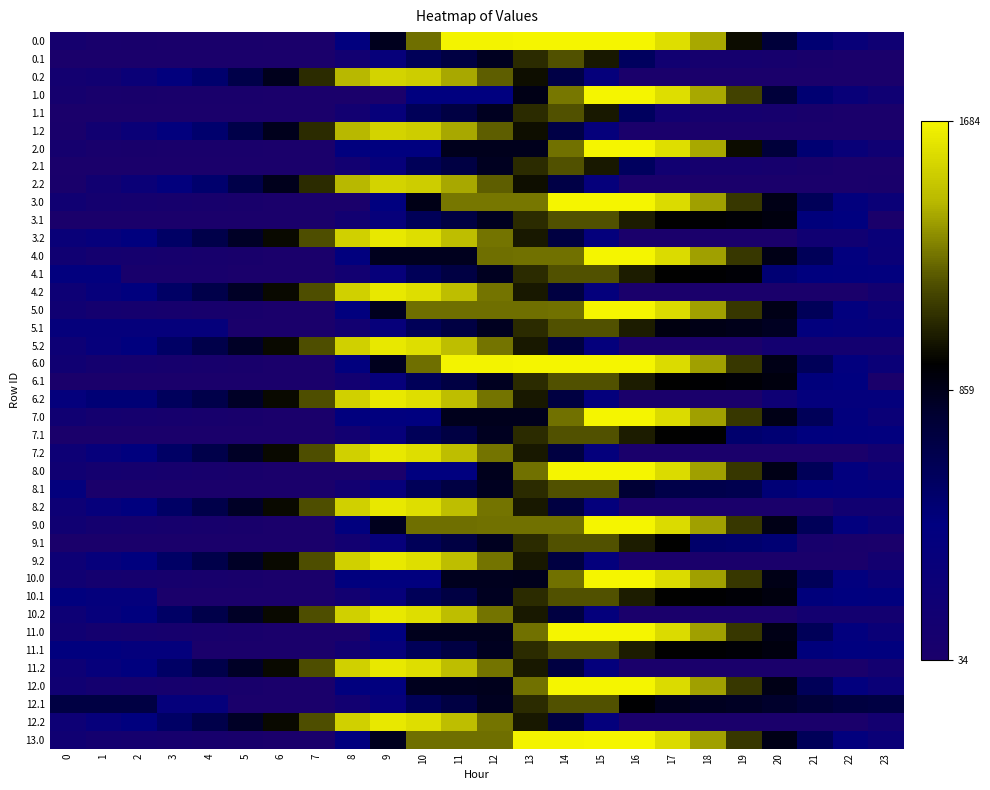

Reading left to right, transcribe all the data shown in this chart.

0.0: 0=115.3	1=65.4	2=54.9	3=50.5	4=45.6	5=41.8	6=33.7	7=33.7	8=425.0	9=841.8	10=1258.6	11=1675.4	12=1675.4	13=1684.0	14=1684.0	15=1684.0	16=1684.0	17=1588.2	18=1399.6	19=977.8	20=745.6	21=504.8	22=310.6	23=198.2
0.1: 0=33.7	1=33.7	2=33.7	3=33.7	4=33.7	5=33.7	6=33.7	7=33.7	8=157.6	9=346.8	10=618.2	11=704.3	12=837.5	13=1076.6	14=1189.1	15=1014.3	16=589.0	17=163.8	18=101.3	19=101.1	20=86.4	21=53.7	22=33.7	23=33.7
0.2: 0=145.4	1=173.5	2=286.8	3=404.6	4=529.0	5=682.4	6=851.9	7=1073.0	8=1434.1	9=1544.5	10=1520.7	11=1398.9	12=1225.9	13=983.1	14=692.7	15=363.6	16=33.7	17=33.7	18=33.7	19=33.7	20=33.7	21=33.7	22=33.7	23=33.7
1.0: 0=115.3	1=65.4	2=54.9	3=50.5	4=45.6	5=41.8	6=33.7	7=33.7	8=33.7	9=33.7	10=450.5	11=450.5	12=450.5	13=867.3	14=1284.0	15=1684.0	16=1684.0	17=1588.2	18=1399.6	19=1147.9	20=745.6	21=504.8	22=310.6	23=198.2
1.1: 0=33.7	1=33.7	2=33.7	3=33.7	4=33.7	5=33.7	6=33.7	7=33.7	8=157.6	9=346.8	10=618.2	11=704.3	12=837.5	13=1076.6	14=1189.1	15=1014.3	16=589.0	17=163.8	18=101.3	19=101.1	20=86.4	21=53.7	22=33.7	23=33.7
1.2: 0=47.5	1=173.5	2=286.8	3=404.6	4=529.0	5=682.4	6=851.9	7=1073.0	8=1434.1	9=1544.5	10=1520.7	11=1398.9	12=1225.9	13=983.1	14=692.7	15=363.6	16=33.7	17=33.7	18=33.7	19=33.7	20=33.7	21=33.7	22=33.7	23=33.7
2.0: 0=115.3	1=65.4	2=54.9	3=50.5	4=45.6	5=41.8	6=33.7	7=33.7	8=425.0	9=433.6	10=433.6	11=850.4	12=850.4	13=850.4	14=1267.2	15=1684.0	16=1684.0	17=1588.2	18=1399.6	19=977.8	20=745.6	21=504.8	22=310.6	23=198.2
2.1: 0=33.7	1=33.7	2=33.7	3=33.7	4=33.7	5=33.7	6=33.7	7=33.7	8=157.6	9=346.8	10=618.2	11=704.3	12=837.5	13=1076.6	14=1189.1	15=1014.3	16=589.0	17=163.8	18=101.3	19=101.1	20=86.4	21=53.7	22=33.7	23=33.7
2.2: 0=47.5	1=173.5	2=286.8	3=404.6	4=529.0	5=682.4	6=851.9	7=1073.0	8=1434.1	9=1544.5	10=1520.7	11=1398.9	12=1225.9	13=983.1	14=692.7	15=363.6	16=33.7	17=33.7	18=33.7	19=33.7	20=33.7	21=33.7	22=33.7	23=47.5
3.0: 0=188.1	1=126.0	2=103.4	3=86.9	4=69.8	5=53.9	6=33.7	7=33.7	8=33.7	9=450.5	10=867.3	11=1284.0	12=1284.0	13=1284.0	14=1684.0	15=1684.0	16=1683.6	17=1575.7	18=1375.0	19=1111.1	20=866.8	21=613.9	22=407.6	23=283.0
3.1: 0=33.7	1=33.7	2=33.7	3=33.7	4=33.7	5=33.7	6=33.7	7=33.7	8=157.6	9=346.8	10=618.2	11=704.3	12=837.5	13=1076.6	14=1189.1	15=1189.1	16=1028.2	17=948.9	18=931.3	19=919.0	20=892.2	21=469.3	22=437.1	23=33.7
3.2: 0=293.2	1=353.4	2=454.8	3=560.8	4=673.2	5=814.8	6=972.4	7=1181.6	8=1530.9	9=1629.3	10=1593.4	11=1459.5	12=1274.4	13=1019.4	14=717.0	15=375.7	16=33.7	17=33.7	18=33.7	19=33.7	20=33.7	21=193.7	22=193.7	23=293.2
4.0: 0=188.1	1=126.0	2=103.4	3=86.9	4=69.8	5=53.9	6=33.7	7=33.7	8=425.0	9=841.8	10=841.8	11=841.8	12=1258.6	13=1267.2	14=1267.2	15=1684.0	16=1684.0	17=1576.1	18=1375.4	19=1111.5	20=867.2	21=614.3	22=408.0	23=283.4
4.1: 0=411.8	1=411.8	2=60.3	3=60.3	4=60.3	5=33.7	6=33.7	7=33.7	8=157.6	9=346.8	10=618.2	11=704.3	12=837.5	13=1076.6	14=1189.1	15=1189.1	16=1028.2	17=948.9	18=931.3	19=919.0	20=500.3	21=455.5	22=423.3	23=411.8
4.2: 0=239.2	1=353.4	2=454.8	3=560.8	4=673.2	5=814.8	6=972.4	7=1181.6	8=1530.9	9=1629.3	10=1593.4	11=1459.5	12=1274.4	13=1019.4	14=717.0	15=375.7	16=33.7	17=33.7	18=33.7	19=33.7	20=39.8	21=39.8	22=39.8	23=139.4
5.0: 0=188.1	1=126.0	2=103.4	3=86.9	4=69.8	5=53.9	6=33.7	7=33.7	8=425.0	9=841.8	10=1258.6	11=1258.6	12=1258.6	13=1258.6	14=1267.2	15=1684.0	16=1684.0	17=1576.1	18=1375.4	19=1111.5	20=867.2	21=614.3	22=408.0	23=283.0
5.1: 0=362.7	1=362.7	2=362.7	3=362.7	4=362.7	5=33.7	6=33.7	7=33.7	8=157.6	9=346.8	10=618.2	11=704.3	12=837.5	13=1076.6	14=1189.1	15=1189.1	16=1028.2	17=888.3	18=870.8	19=858.4	20=831.7	21=406.4	22=374.2	23=362.7
5.2: 0=239.2	1=353.4	2=454.8	3=560.8	4=673.2	5=814.8	6=972.4	7=1181.6	8=1530.9	9=1629.3	10=1593.4	11=1459.5	12=1274.4	13=1019.4	14=717.0	15=375.7	16=33.7	17=33.7	18=33.7	19=33.7	20=139.4	21=139.4	22=139.4	23=139.4
6.0: 0=188.5	1=126.4	2=103.8	3=87.3	4=70.2	5=54.3	6=33.7	7=33.7	8=425.0	9=841.8	10=1258.6	11=1675.4	12=1675.4	13=1684.0	14=1684.0	15=1684.0	16=1684.0	17=1576.1	18=1375.4	19=1111.5	20=867.2	21=614.3	22=408.0	23=283.4
6.1: 0=33.7	1=33.7	2=33.7	3=33.7	4=33.7	5=33.7	6=33.7	7=33.7	8=157.6	9=346.8	10=618.2	11=704.3	12=837.5	13=1076.6	14=1189.1	15=1189.1	16=1028.2	17=948.9	18=931.3	19=919.0	20=892.2	21=469.3	22=437.1	23=33.7
6.2: 0=380.6	1=494.8	2=494.8	3=600.7	4=673.2	5=814.8	6=972.4	7=1181.6	8=1530.9	9=1629.3	10=1593.4	11=1459.5	12=1274.4	13=1019.4	14=717.0	15=375.7	16=33.7	17=33.7	18=33.7	19=33.7	20=220.6	21=380.6	22=380.6	23=380.6
7.0: 0=188.1	1=126.0	2=103.4	3=86.9	4=69.8	5=53.9	6=33.7	7=33.7	8=425.0	9=425.0	10=433.6	11=850.4	12=850.4	13=850.4	14=1267.2	15=1684.0	16=1684.0	17=1576.1	18=1375.4	19=1111.5	20=867.2	21=613.9	22=407.6	23=283.0
7.1: 0=33.7	1=33.7	2=33.7	3=33.7	4=33.7	5=33.7	6=33.7	7=33.7	8=157.6	9=346.8	10=618.2	11=704.3	12=837.5	13=1076.6	14=1189.1	15=1189.1	16=1028.2	17=948.9	18=931.3	19=527.1	20=500.3	21=455.5	22=423.3	23=411.8
7.2: 0=239.2	1=353.4	2=454.8	3=560.8	4=673.2	5=814.8	6=972.4	7=1181.6	8=1530.9	9=1629.3	10=1593.4	11=1459.5	12=1274.4	13=1019.4	14=717.0	15=375.7	16=33.7	17=33.7	18=33.7	19=33.7	20=33.7	21=39.8	22=39.8	23=139.4
8.0: 0=188.5	1=126.4	2=103.8	3=87.3	4=70.2	5=53.9	6=33.7	7=33.7	8=33.7	9=33.7	10=450.5	11=450.5	12=850.4	13=1267.2	14=1684.0	15=1684.0	16=1684.0	17=1576.1	18=1375.4	19=1111.5	20=867.2	21=614.3	22=408.0	23=283.4
8.1: 0=398.4	1=33.7	2=33.7	3=33.7	4=33.7	5=33.7	6=33.7	7=33.7	8=157.6	9=346.8	10=618.2	11=704.3	12=837.5	13=1076.6	14=1189.1	15=1189.1	16=763.9	17=684.5	18=667.0	19=654.6	20=486.9	21=442.1	22=409.9	23=398.4
8.2: 0=239.2	1=353.4	2=454.8	3=560.8	4=673.2	5=814.8	6=972.4	7=1181.6	8=1530.9	9=1629.3	10=1593.4	11=1459.5	12=1274.4	13=1019.4	14=717.0	15=375.7	16=33.7	17=33.7	18=33.7	19=33.7	20=33.7	21=33.7	22=172.8	23=172.8
9.0: 0=188.5	1=126.4	2=103.8	3=87.3	4=70.2	5=53.9	6=33.7	7=33.7	8=425.0	9=841.8	10=1258.6	11=1258.6	12=1267.2	13=1267.2	14=1267.2	15=1684.0	16=1684.0	17=1576.1	18=1375.4	19=1111.5	20=867.2	21=614.3	22=408.0	23=283.4
9.1: 0=33.7	1=33.7	2=33.7	3=33.7	4=33.7	5=33.7	6=33.7	7=33.7	8=157.6	9=346.8	10=618.2	11=704.3	12=837.5	13=1076.6	14=1189.1	15=1189.1	16=1028.2	17=948.9	18=539.4	19=527.1	20=500.3	21=77.4	22=45.2	23=33.7
9.2: 0=239.2	1=353.4	2=454.8	3=560.8	4=673.2	5=814.8	6=972.4	7=1181.6	8=1530.9	9=1629.3	10=1593.4	11=1459.5	12=1274.4	13=1019.4	14=717.0	15=375.7	16=33.7	17=33.7	18=33.7	19=33.7	20=33.7	21=33.7	22=39.8	23=139.4
10.0: 0=188.5	1=126.4	2=103.4	3=86.9	4=69.8	5=53.9	6=33.7	7=33.7	8=425.0	9=425.0	10=425.0	11=841.8	12=841.8	13=850.4	14=1267.2	15=1684.0	16=1684.0	17=1576.1	18=1375.4	19=1111.5	20=867.2	21=614.3	22=408.0	23=283.4
10.1: 0=423.3	1=379.8	2=379.8	3=33.7	4=33.7	5=33.7	6=33.7	7=33.7	8=157.6	9=346.8	10=618.2	11=704.3	12=837.5	13=1076.6	14=1189.1	15=1189.1	16=1028.2	17=948.9	18=931.3	19=919.0	20=892.2	21=467.0	22=434.8	23=423.3
10.2: 0=239.2	1=353.4	2=454.8	3=560.8	4=673.2	5=814.8	6=972.4	7=1181.6	8=1530.9	9=1629.3	10=1593.4	11=1459.5	12=1274.4	13=1019.4	14=717.0	15=375.7	16=33.7	17=33.7	18=33.7	19=33.7	20=33.7	21=139.4	22=139.4	23=139.4
11.0: 0=188.5	1=126.0	2=103.4	3=86.9	4=69.8	5=53.9	6=33.7	7=33.7	8=33.7	9=433.6	10=850.4	11=850.4	12=850.4	13=1267.2	14=1684.0	15=1684.0	16=1684.0	17=1576.1	18=1375.4	19=1111.5	20=867.2	21=614.3	22=408.0	23=283.4
11.1: 0=423.3	1=423.3	2=376.7	3=376.7	4=33.7	5=33.7	6=33.7	7=33.7	8=157.6	9=346.8	10=618.2	11=704.3	12=837.5	13=1076.6	14=1189.1	15=1189.1	16=1028.2	17=948.9	18=931.3	19=919.0	20=892.2	21=467.0	22=434.8	23=423.3
11.2: 0=239.2	1=353.4	2=454.8	3=560.8	4=673.2	5=814.8	6=972.4	7=1181.6	8=1530.9	9=1629.3	10=1593.4	11=1459.5	12=1274.4	13=1019.4	14=717.0	15=375.7	16=33.7	17=33.7	18=33.7	19=33.7	20=33.7	21=33.7	22=39.8	23=139.4
12.0: 0=188.5	1=126.4	2=103.8	3=87.3	4=70.2	5=54.3	6=33.7	7=33.7	8=425.0	9=425.0	10=841.8	11=841.8	12=850.4	13=1267.2	14=1684.0	15=1684.0	16=1684.0	17=1576.1	18=1375.4	19=1111.5	20=867.2	21=614.3	22=408.0	23=283.4
12.1: 0=708.8	1=708.8	2=708.8	3=362.7	4=362.7	5=33.7	6=33.7	7=33.7	8=157.6	9=346.8	10=618.2	11=704.3	12=837.5	13=1076.6	14=1189.1	15=1189.1	16=933.4	17=854.0	18=836.5	19=824.1	20=797.4	21=752.5	22=720.3	23=708.8
12.2: 0=239.2	1=353.4	2=454.8	3=560.8	4=673.2	5=814.8	6=972.4	7=1181.6	8=1530.9	9=1629.3	10=1593.4	11=1459.5	12=1274.4	13=1019.4	14=717.0	15=375.7	16=33.7	17=33.7	18=33.7	19=33.7	20=33.7	21=33.7	22=39.8	23=139.4
13.0: 0=188.1	1=126.0	2=103.4	3=86.9	4=69.8	5=53.9	6=33.7	7=33.7	8=425.0	9=841.8	10=1258.6	11=1258.6	12=1258.6	13=1675.4	14=1675.4	15=1684.0	16=1684.0	17=1576.1	18=1375.4	19=1111.1	20=866.8	21=613.9	22=407.6	23=283.0